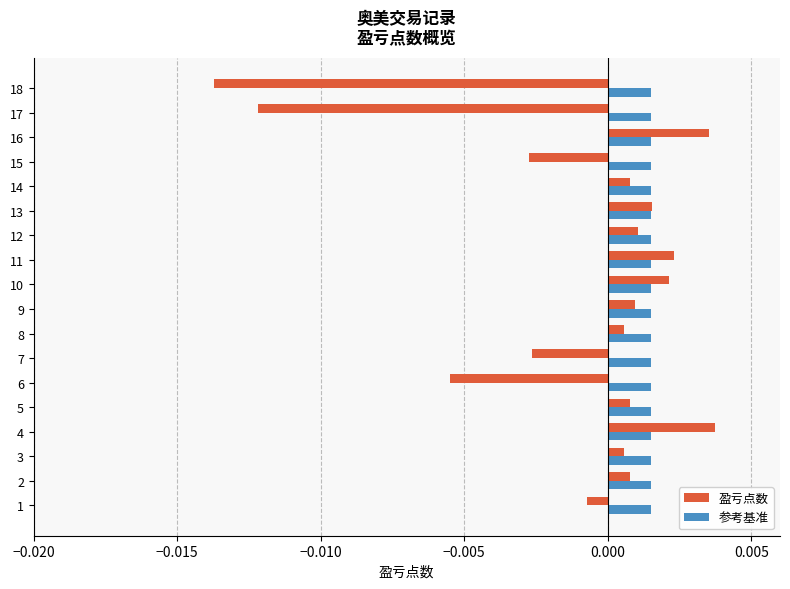

Which series has the largest total across all categories?

参考基准